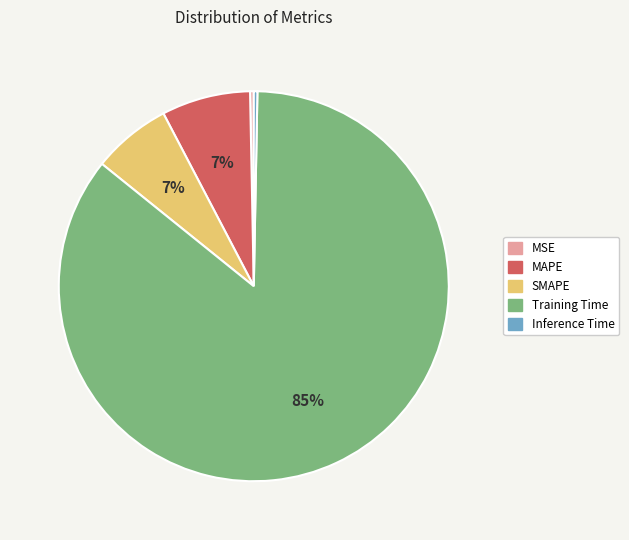

To the nearest percent, what is the combined percentage of SMAPE and Inference Time?

7%